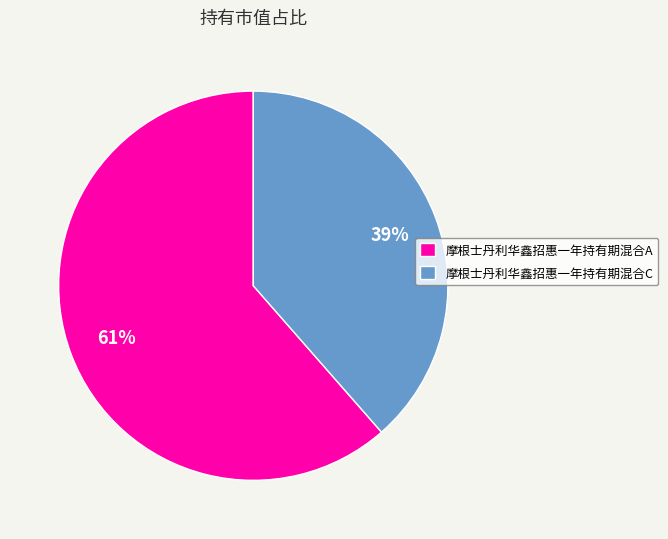

Is 摩根士丹利华鑫招惠一年持有期混合C the majority of the pie?

No